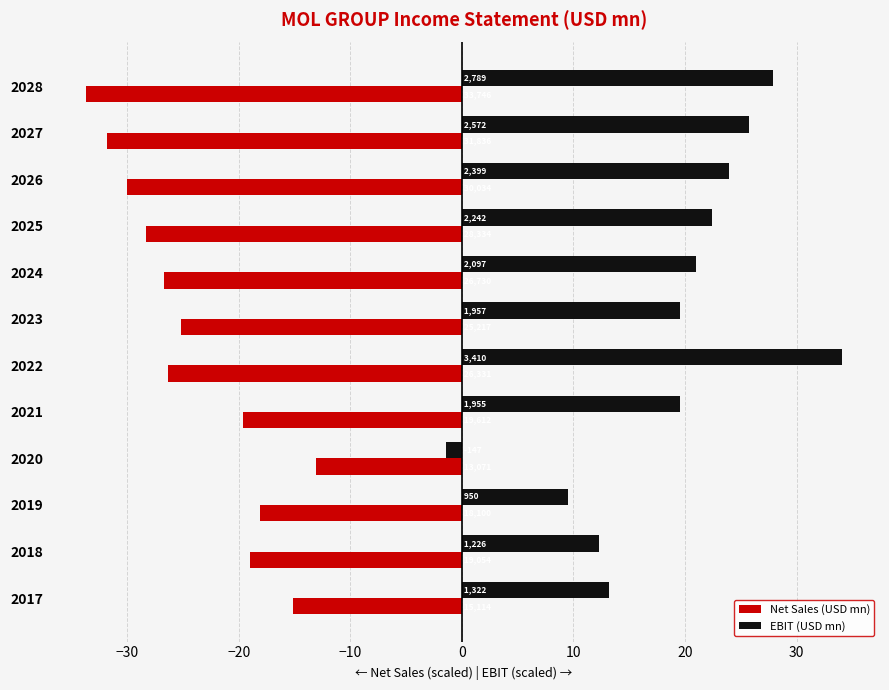

What is the lowest value of the EBIT (USD mn) series?

-1.5